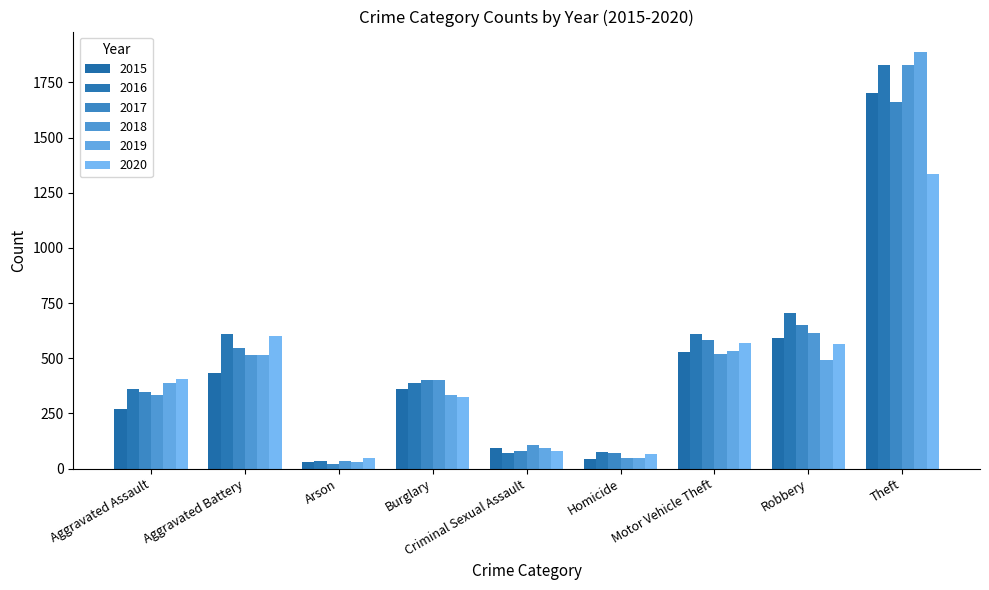

Which category has the highest value in the 2016 series?

Theft